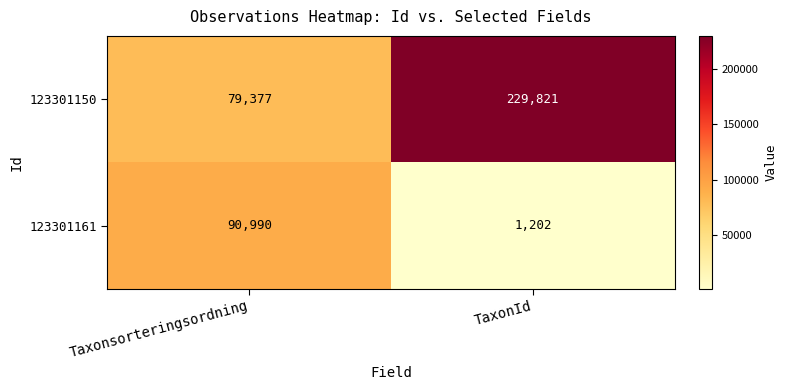

Which series has the largest range (max minus min)?

123301150